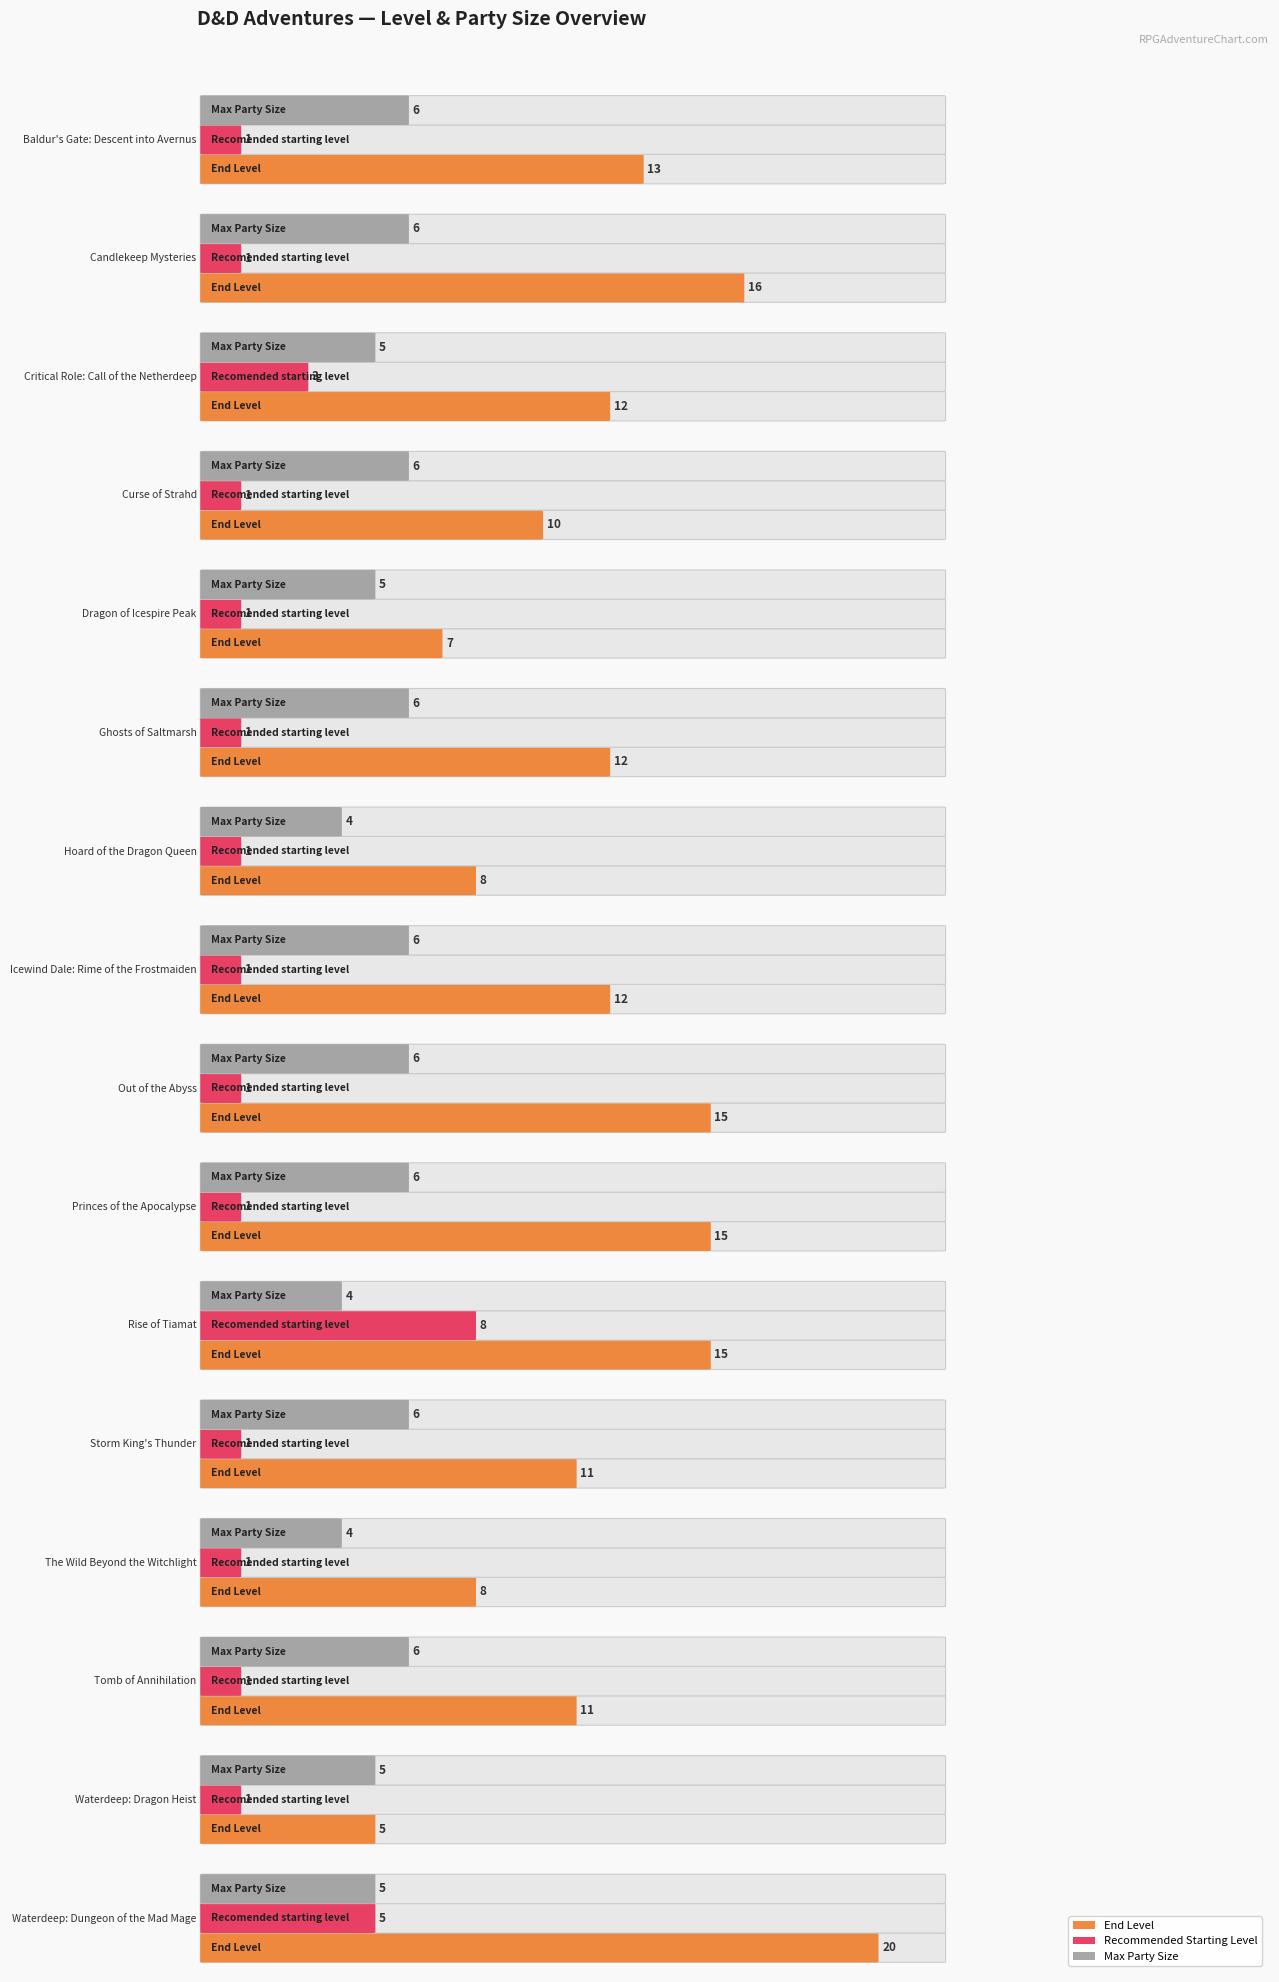

At which label does End Level first exceed 12?

Baldur's Gate: Descent into Avernus